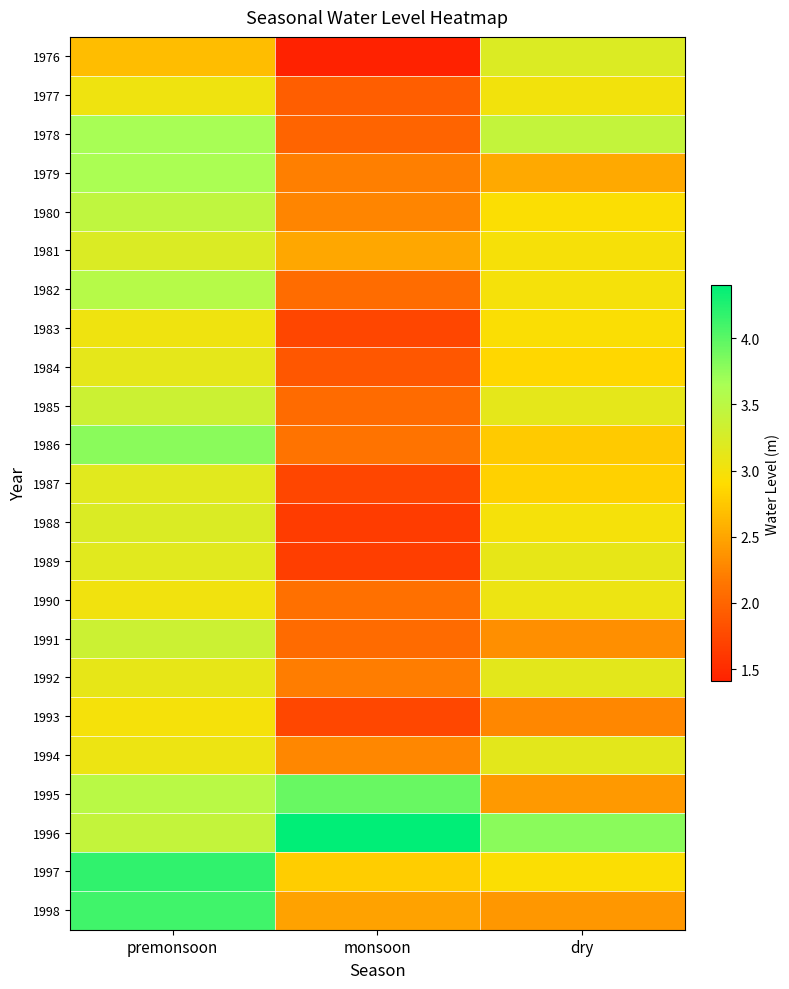

Reading right to left, transcribe all the data shown in this chart.

1976: dry=3.2	monsoon=1.4	premonsoon=2.7
1977: dry=3.0	monsoon=1.9	premonsoon=3.0
1978: dry=3.4	monsoon=2.0	premonsoon=3.7
1979: dry=2.5	monsoon=2.2	premonsoon=3.6
1980: dry=2.9	monsoon=2.3	premonsoon=3.5
1981: dry=3.0	monsoon=2.5	premonsoon=3.2
1982: dry=3.0	monsoon=2.1	premonsoon=3.5
1983: dry=2.9	monsoon=1.7	premonsoon=3.0
1984: dry=2.9	monsoon=1.9	premonsoon=3.1
1985: dry=3.1	monsoon=2.1	premonsoon=3.4
1986: dry=2.8	monsoon=2.1	premonsoon=3.8
1987: dry=2.8	monsoon=1.7	premonsoon=3.2
1988: dry=3.0	monsoon=1.6	premonsoon=3.2
1989: dry=3.1	monsoon=1.7	premonsoon=3.2
1990: dry=3.1	monsoon=2.1	premonsoon=3.0
1991: dry=2.3	monsoon=2.1	premonsoon=3.4
1992: dry=3.1	monsoon=2.2	premonsoon=3.1
1993: dry=2.3	monsoon=1.7	premonsoon=3.0
1994: dry=3.1	monsoon=2.3	premonsoon=3.1
1995: dry=2.4	monsoon=3.9	premonsoon=3.5
1996: dry=3.8	monsoon=4.4	premonsoon=3.4
1997: dry=2.9	monsoon=2.8	premonsoon=4.2
1998: dry=2.4	monsoon=2.5	premonsoon=4.1